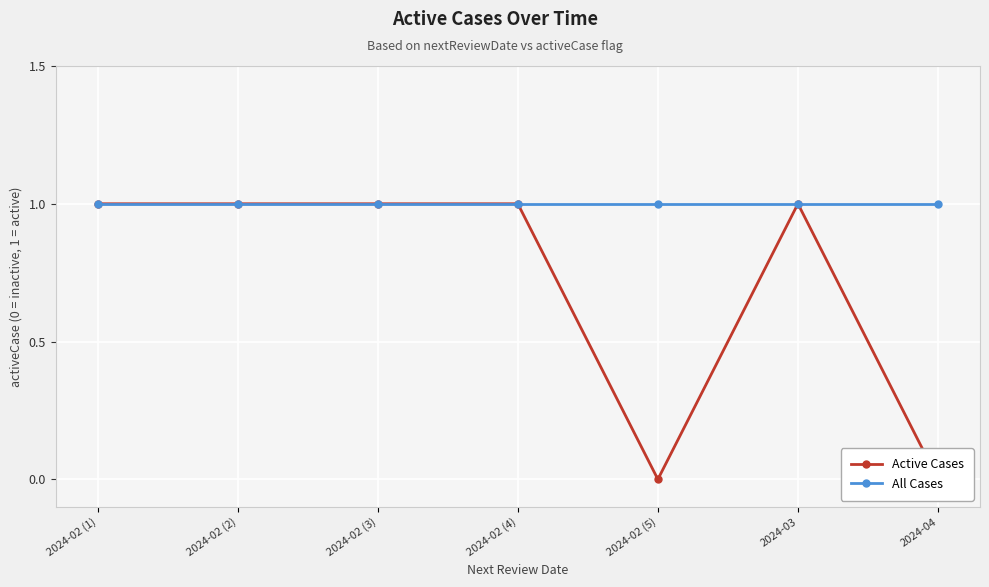

What is the label of the 7th point from the right?

2024-02 (1)